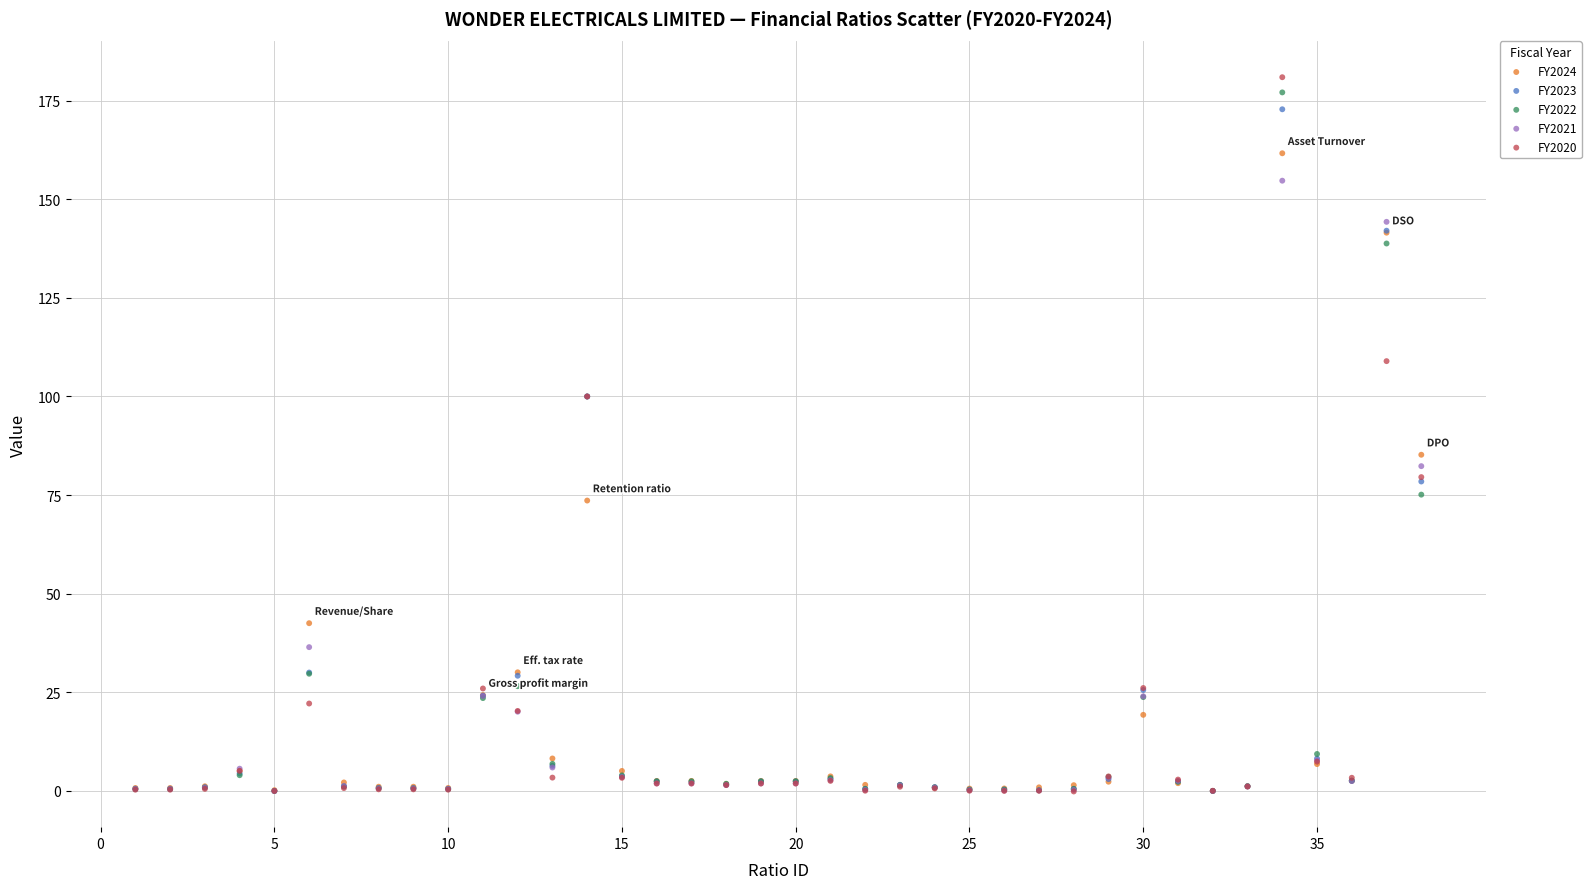

Which series has the widest spread of Y values?

FY2020